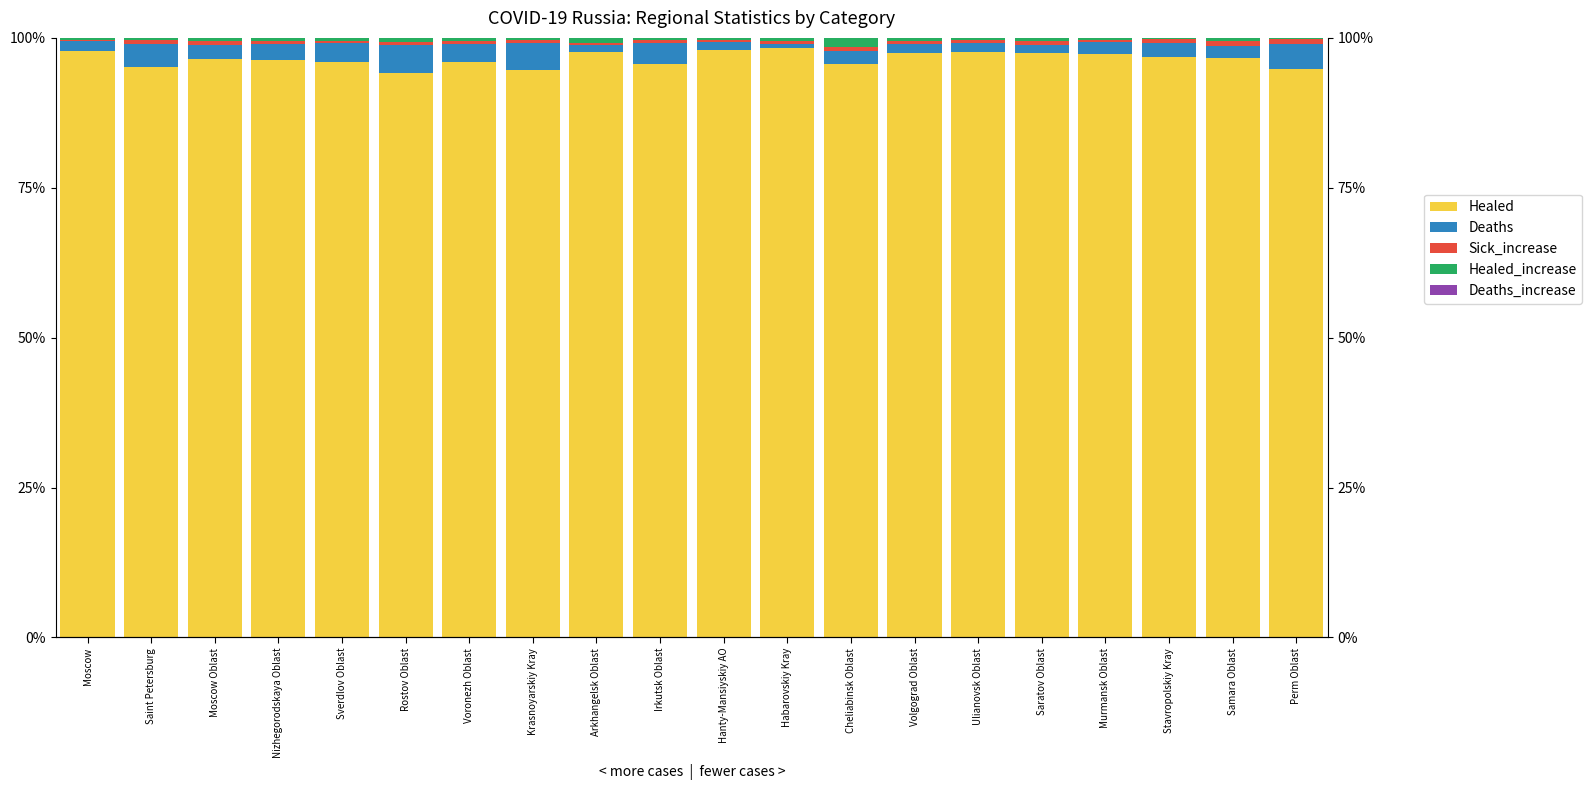

Reading left to right, extract all data points from this chart.

Healed: 97.8	95.1	96.4	96.3	96.0	94.1	96.0	94.7	97.7	95.7	97.9	98.3	95.7	97.5	97.6	97.4	97.4	96.8	96.6	94.8
Deaths: 1.6	3.9	2.4	2.7	3.1	4.7	2.9	4.4	1.1	3.4	1.5	0.6	2.2	1.5	1.6	1.4	2.0	2.4	2.1	4.2
Sick_increase: 0.2	0.6	0.5	0.6	0.4	0.6	0.6	0.5	0.5	0.5	0.3	0.5	0.7	0.5	0.4	0.6	0.3	0.5	0.7	0.7
Healed_increase: 0.4	0.4	0.6	0.5	0.5	0.6	0.4	0.4	0.8	0.3	0.3	0.6	1.4	0.5	0.4	0.6	0.3	0.2	0.5	0.2
Deaths_increase: 0.0	0.0	0.0	0.0	0.0	0.0	0.0	0.0	0.0	0.0	0.0	0.0	0.0	0.0	0.0	0.0	0.0	0.0	0.0	0.0